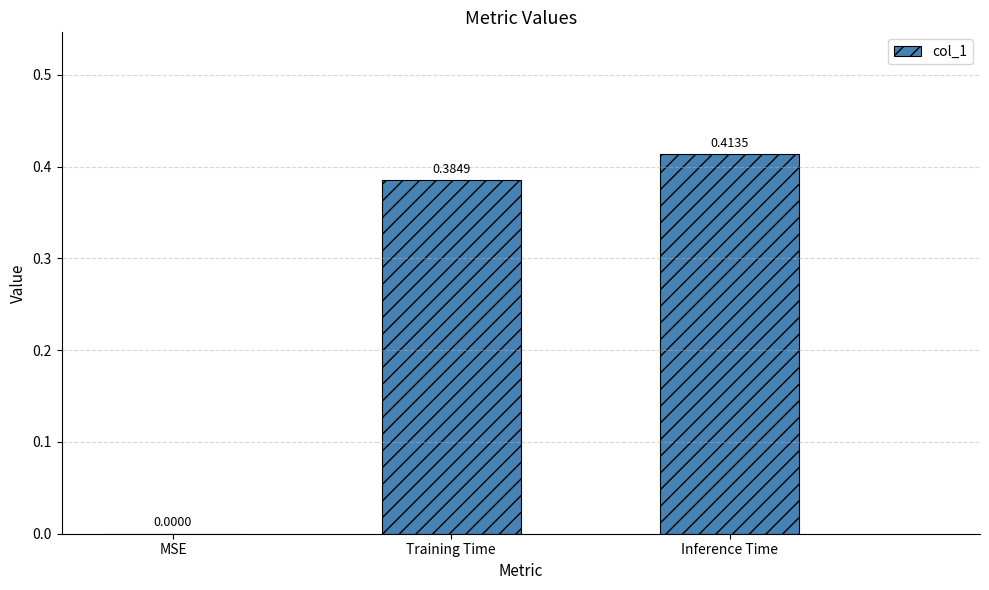

The chart shows a value of 0.2 at MSE. True or false?

False